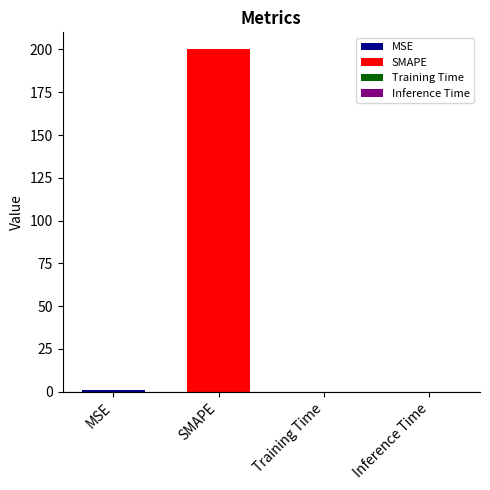

What is the difference between the maximum and minimum values?

200.0